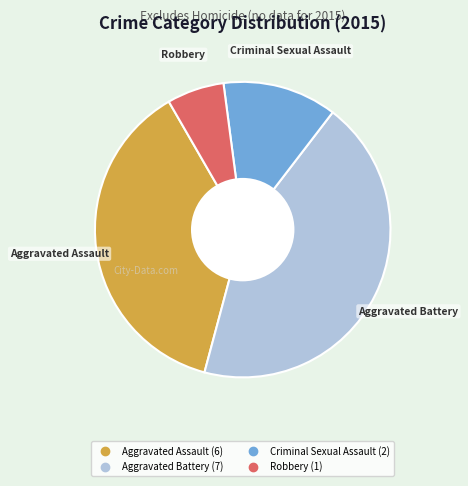

Rank the categories by value from lowest to highest.

Robbery, Criminal Sexual Assault, Aggravated Assault, Aggravated Battery